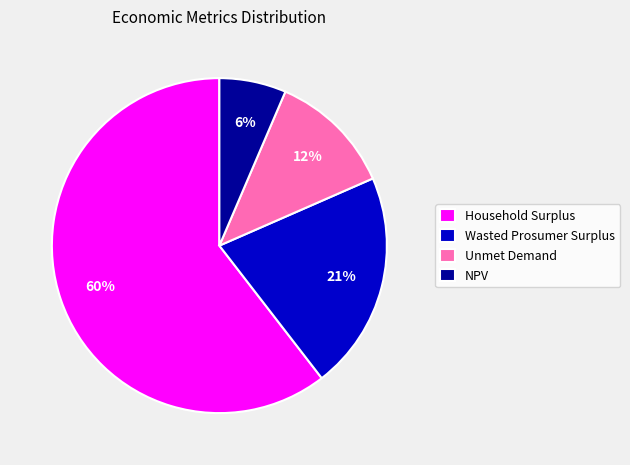

Is Unmet Demand the majority of the pie?

No